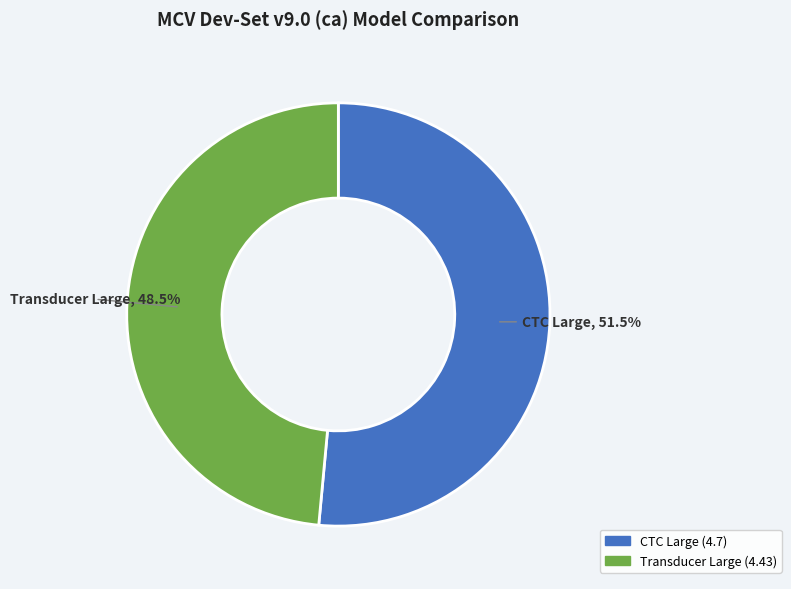

Does any single category account for the majority?

Yes